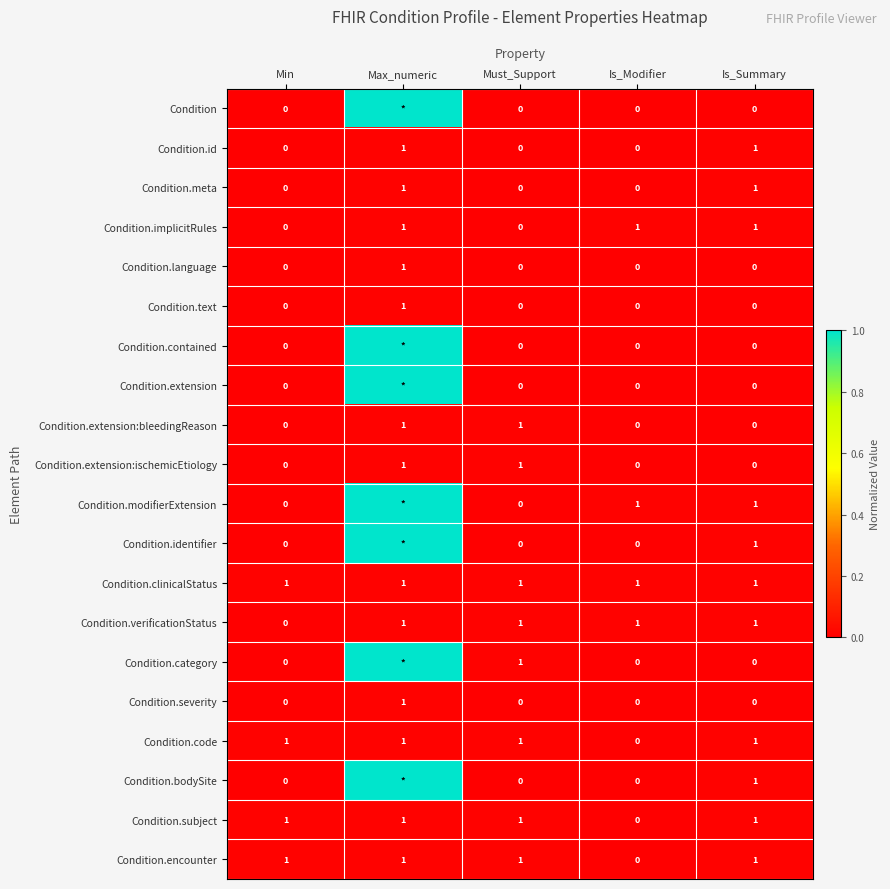

At which label does Condition.verificationStatus reach its minimum?

Min